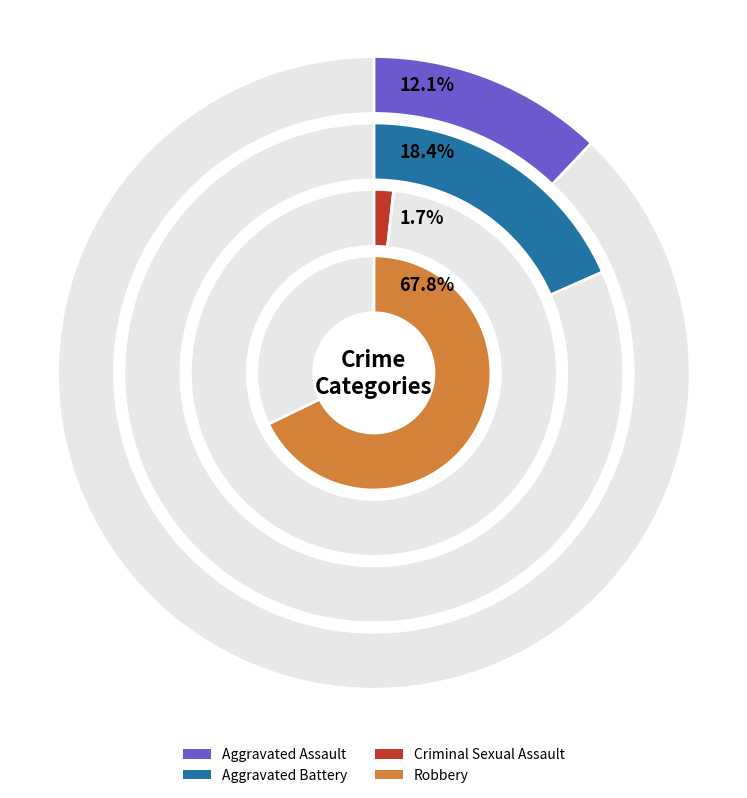

How many slices are in this pie chart?

8